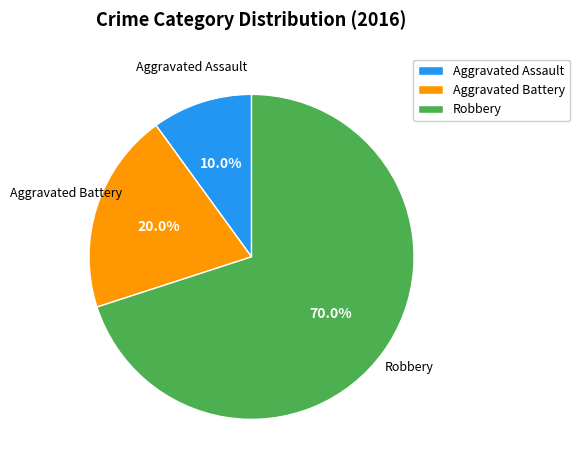

Rank the categories by value from lowest to highest.

Aggravated Assault, Aggravated Battery, Robbery